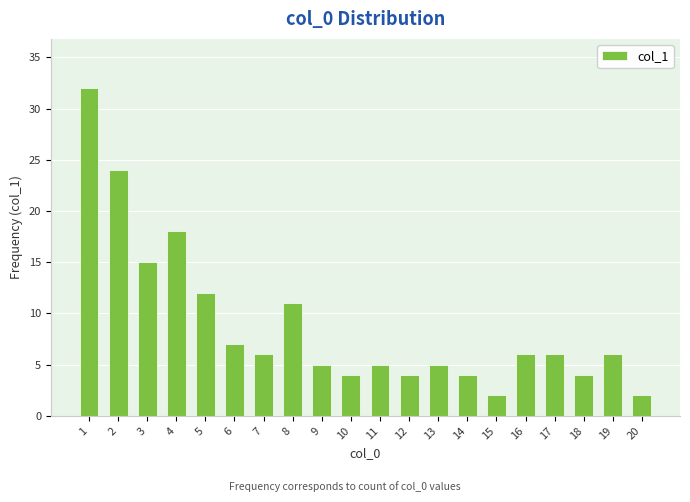

What is the change in value from 2 to 20?

-22